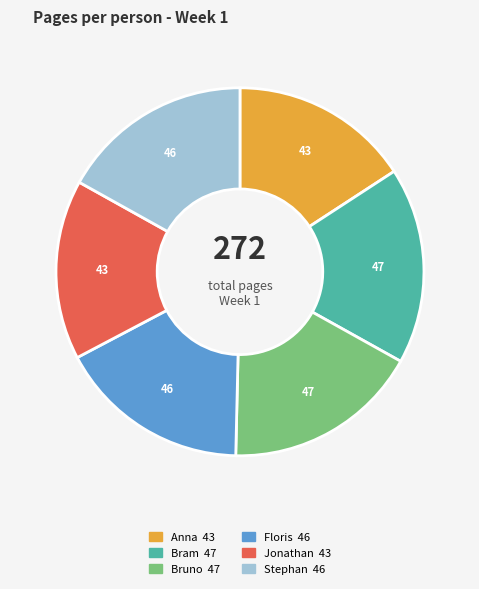

Combined, do Floris and Anna account for over 50%?

No